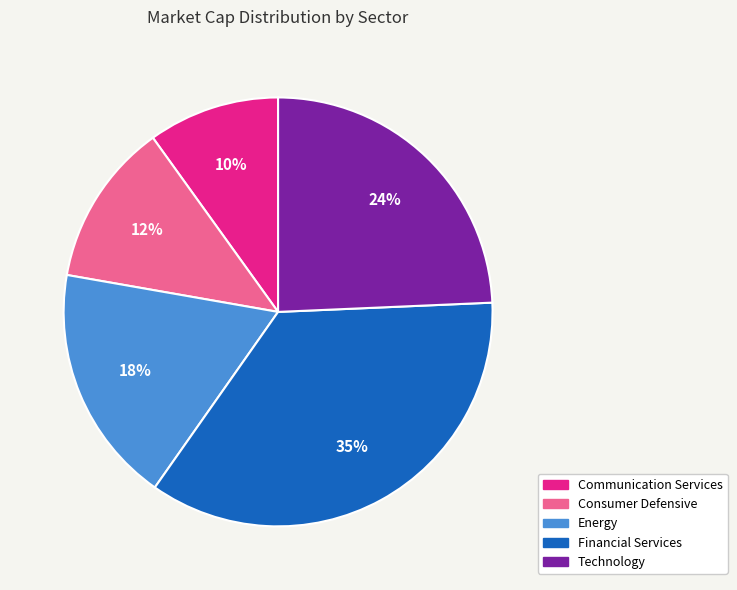

To the nearest percent, what is the difference between the Financial Services and Energy slice percentages?

17%